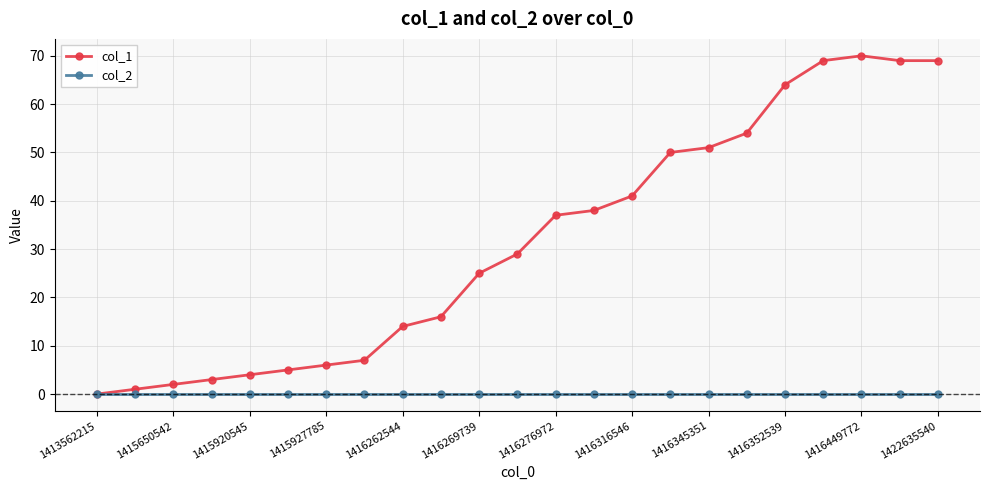

How many values in the col_1 series are below 29?

11